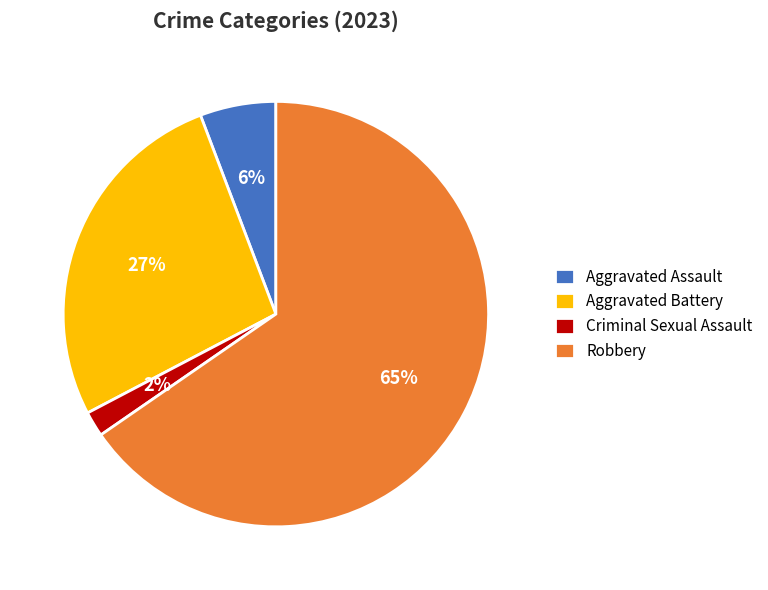

How many slices are in this pie chart?

4